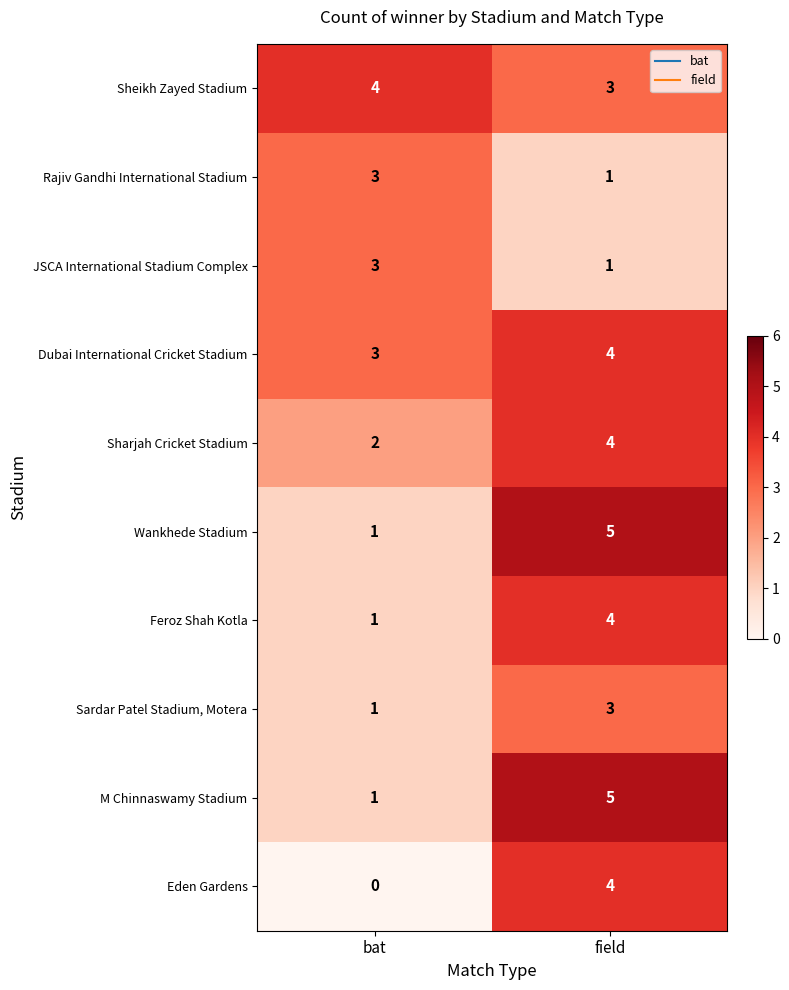

How many distinct data groups are displayed?

10